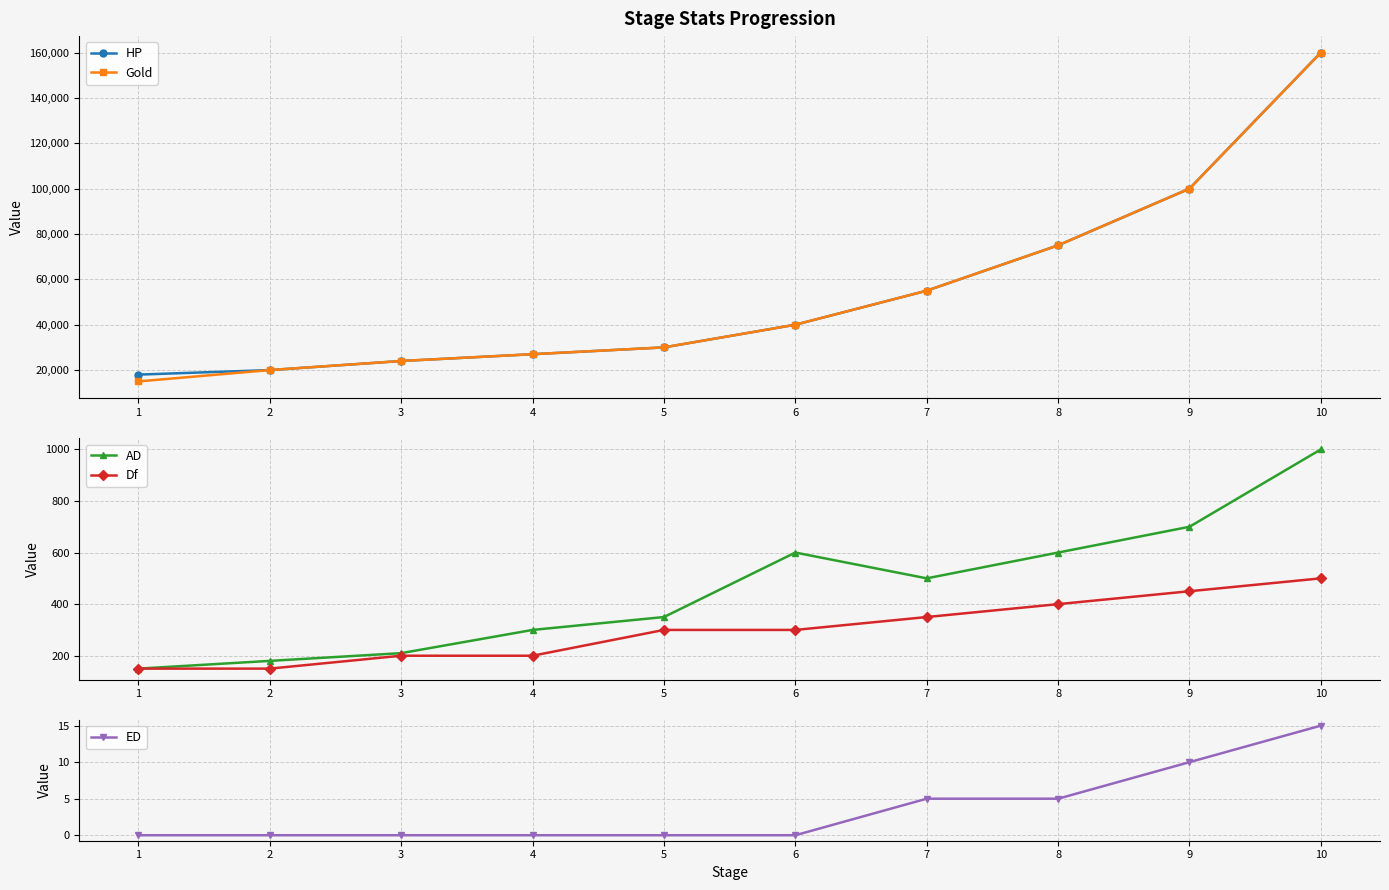

Reading left to right, what are all the values shown in this chart?

HP: 1=18000	2=20000	3=24000	4=27000	5=30000	6=40000	7=55000	8=75000	9=100000	10=160000
Gold: 1=15000	2=20000	3=24000	4=27000	5=30000	6=40000	7=55000	8=75000	9=100000	10=160000
AD: 1=150	2=180	3=210	4=300	5=350	6=600	7=500	8=600	9=700	10=1000
Df: 1=150	2=150	3=200	4=200	5=300	6=300	7=350	8=400	9=450	10=500
ED: 1=0	2=0	3=0	4=0	5=0	6=0	7=5	8=5	9=10	10=15